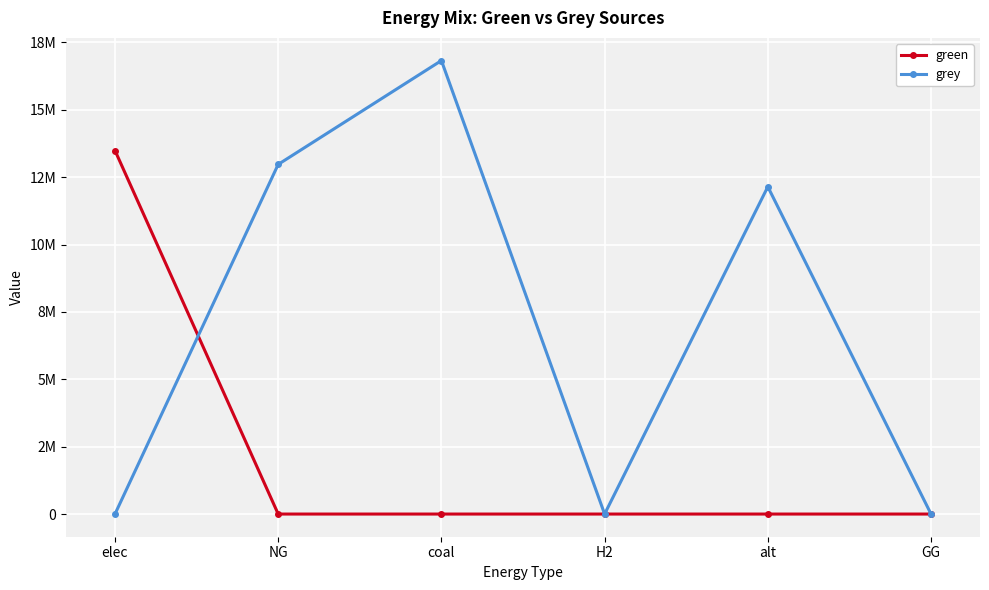

What are all the series names shown in the legend?

green, grey